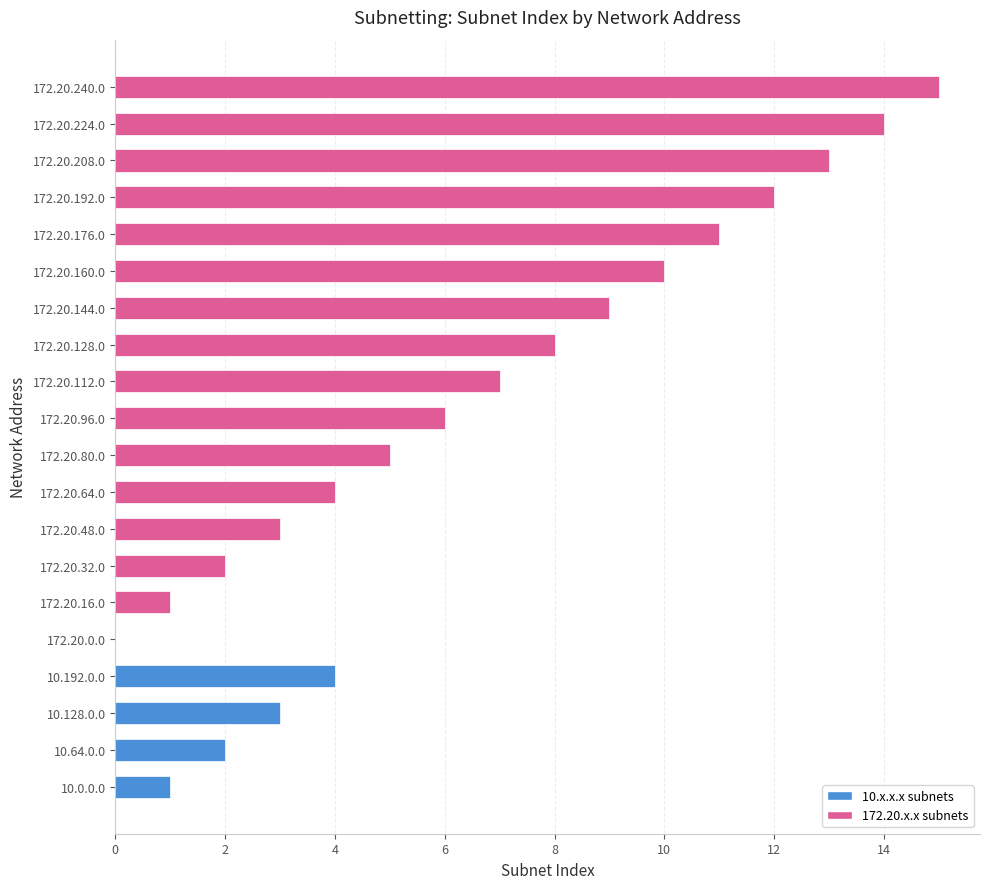

What is the ratio of the value at 172.20.160.0 to the value at 10.0.0.0?

10.0